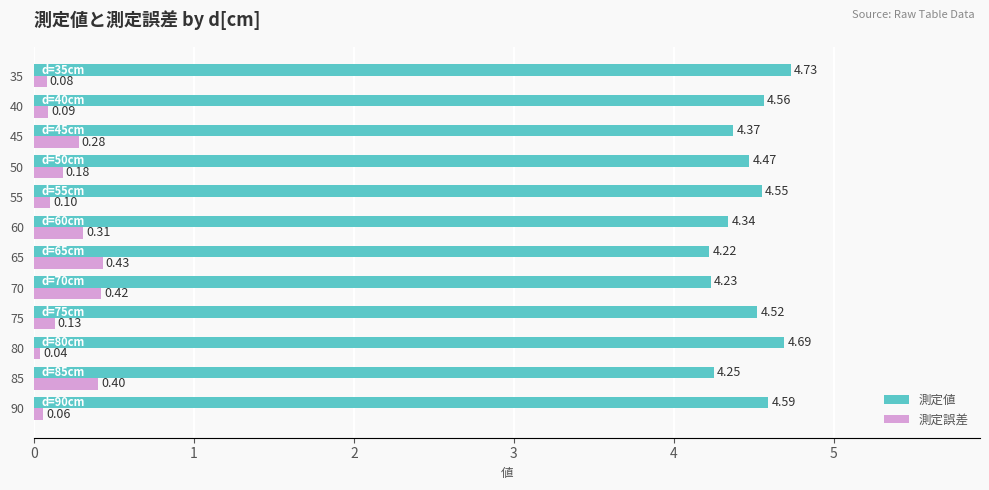

At 35, list the series in order from largest to smallest.

測定値, 測定誤差